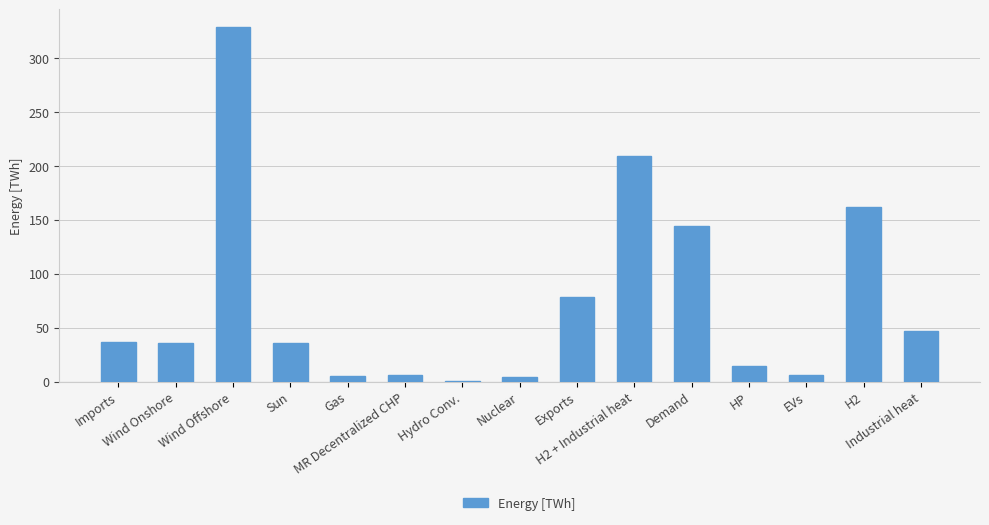

At which category does the chart reach its peak across all series?

Wind Offshore